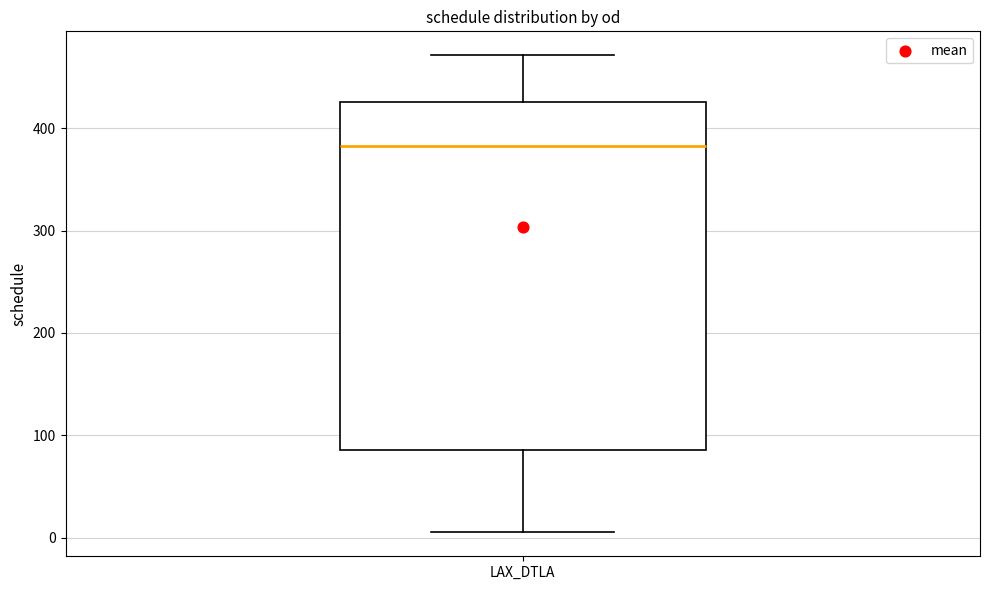

Read this box plot against the y-axis: the position of the median line, the range covered by the box, and the ends of both whiskers. The values are not printed on the chart, so give them approximately, as read against the axis.

median 380, box 90 to 430, whiskers 10 to 470